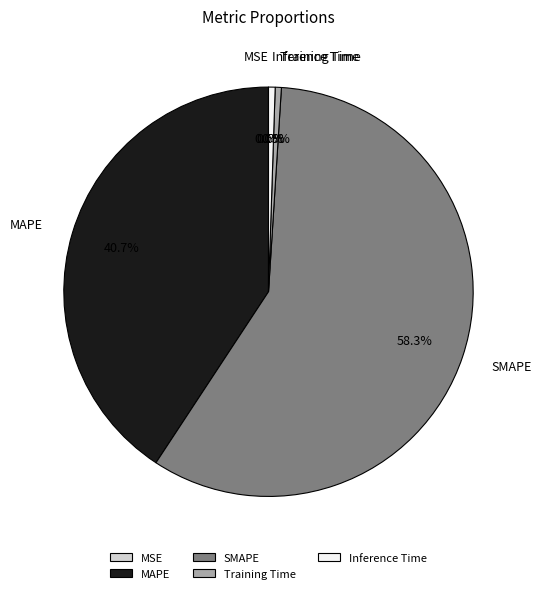

Is the sum of SMAPE and Inference Time greater than half?

Yes